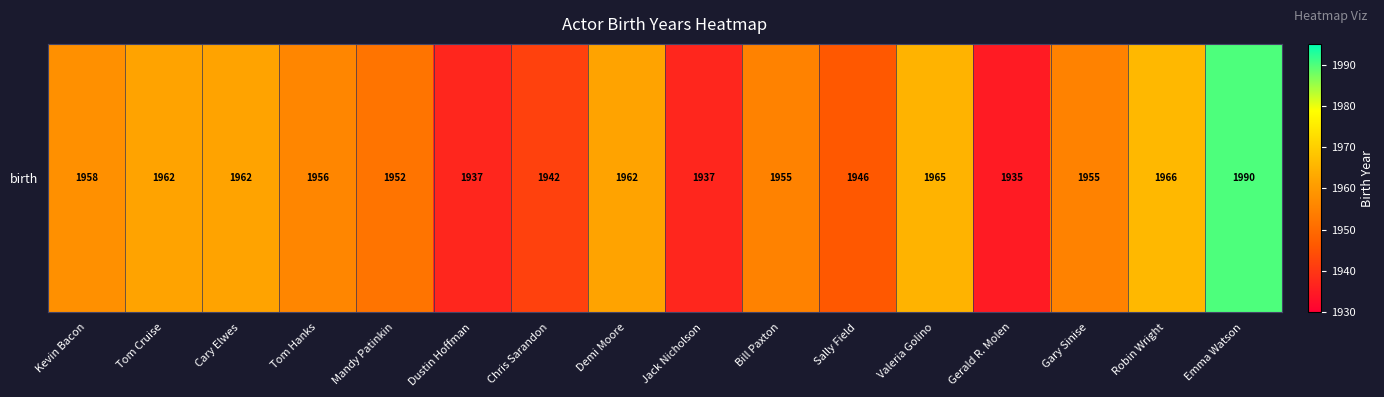

What is the change in value from Gary Sinise to Emma Watson?

+35